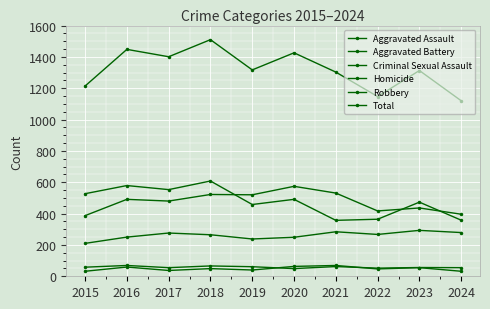

What is the average value of the Aggravated Battery series?

475